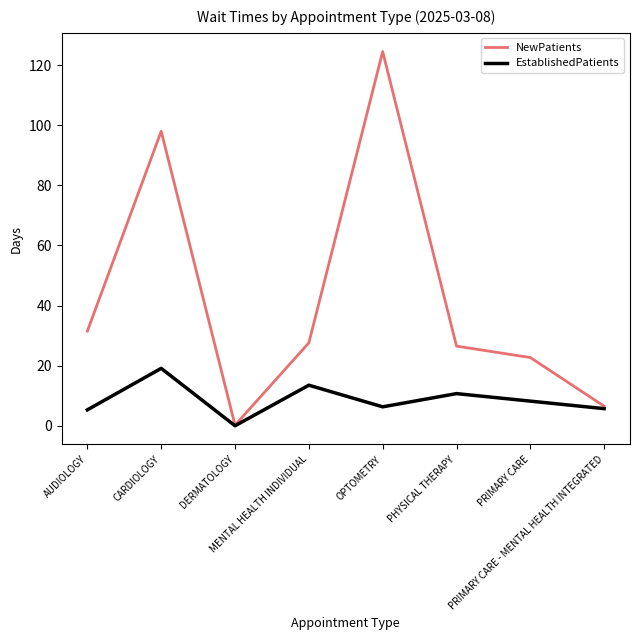

Is it true that NewPatients equals 26.5 at PHYSICAL THERAPY?

True